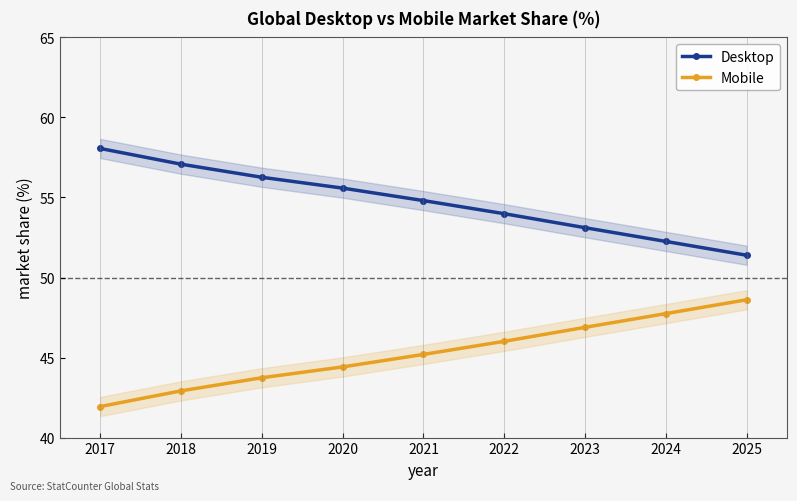

True or false: Desktop has more than 2 interior local peaks.

False